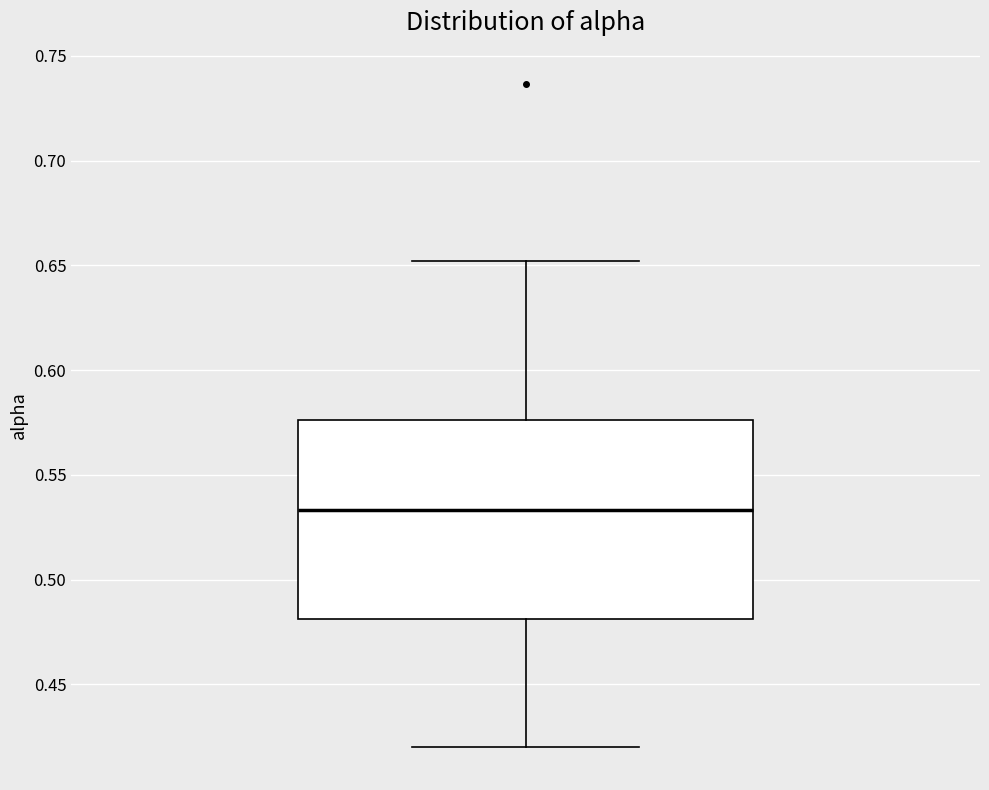

Transcribe this box plot: give where the median line is, the range the box spans, and where the two whiskers end, as read against the y-axis. The values are not printed on the chart, so give them approximately, as read against the axis.

median 0.535, box 0.480 to 0.575, whiskers 0.420 to 0.650